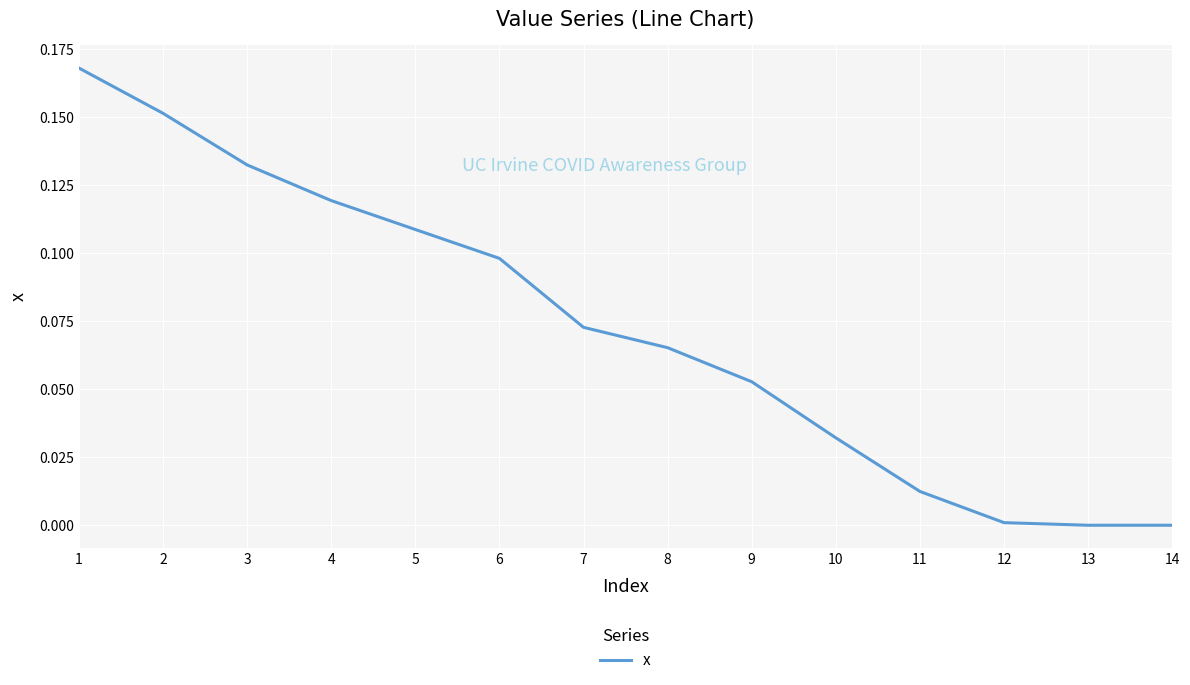

Between 11 and 5, which is larger?

5